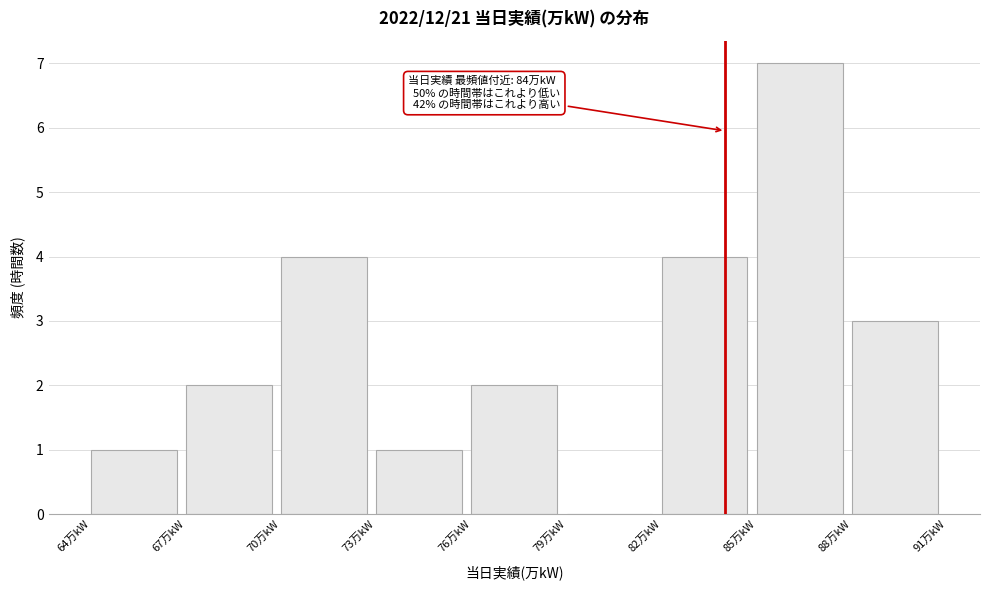

Which range on the x-axis has the tallest bar?

85 to 88